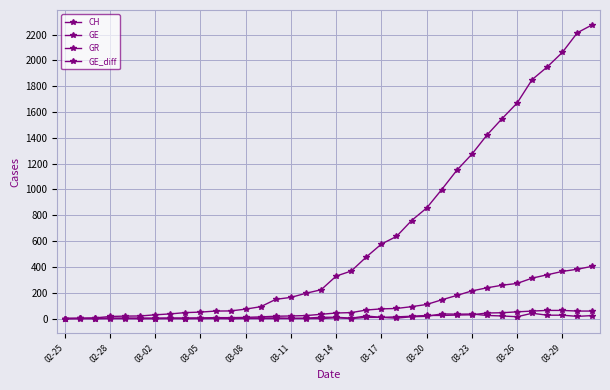

How many categories are shown in the chart?

36